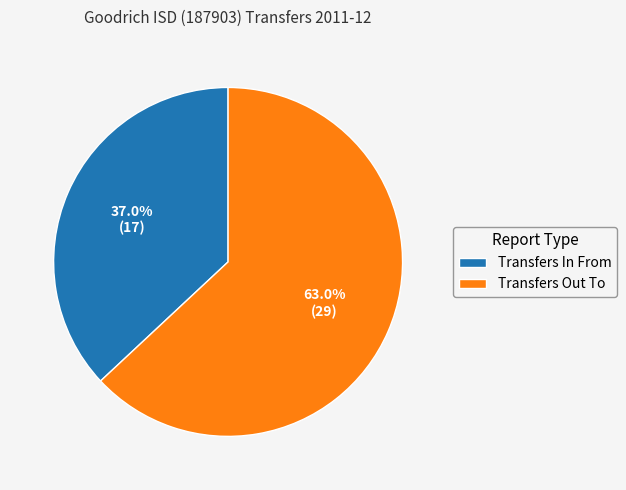

What is the ratio of the value at Transfers In From to the value at Transfers Out To?

0.6